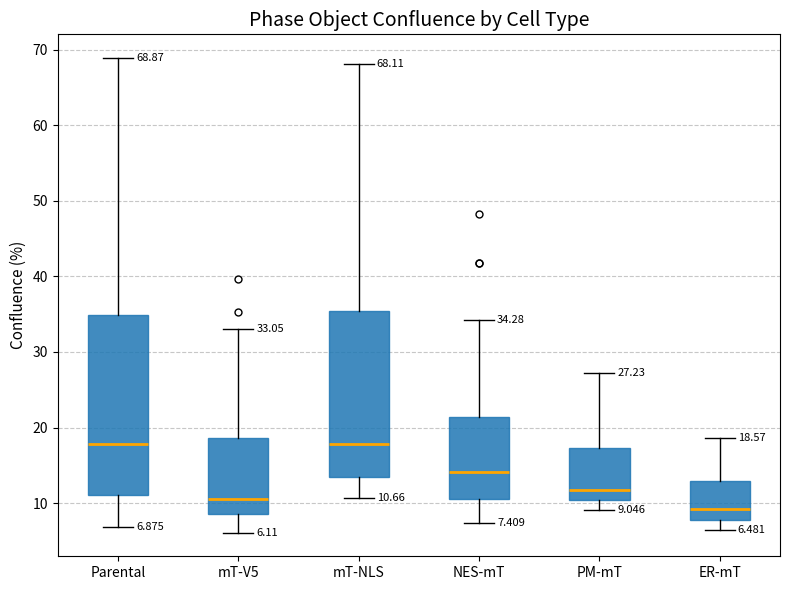

Comparing the boxes themselves (not the whiskers), which one is the tallest?

Parental